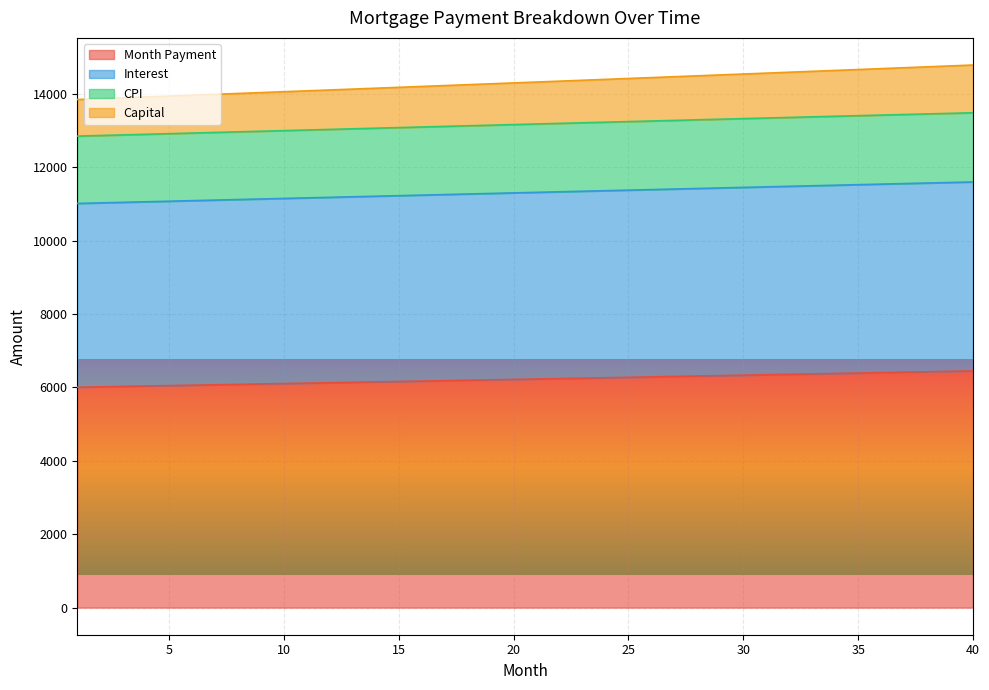

True or false: capital and cpi intersect in this chart.

False